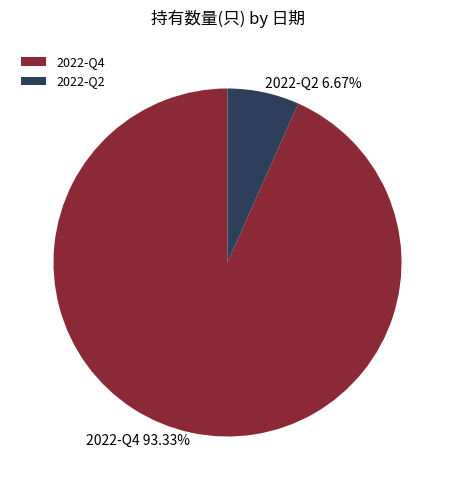

Which category has the smallest portion of the pie?

2022-Q2